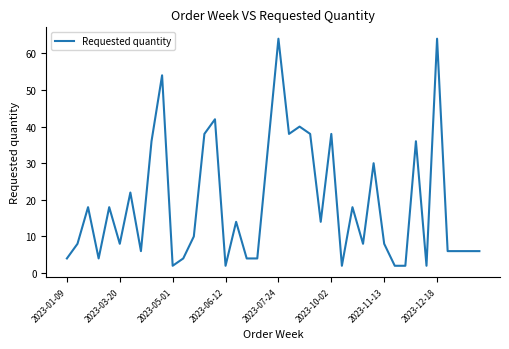

What is the difference between the maximum and minimum values?

62